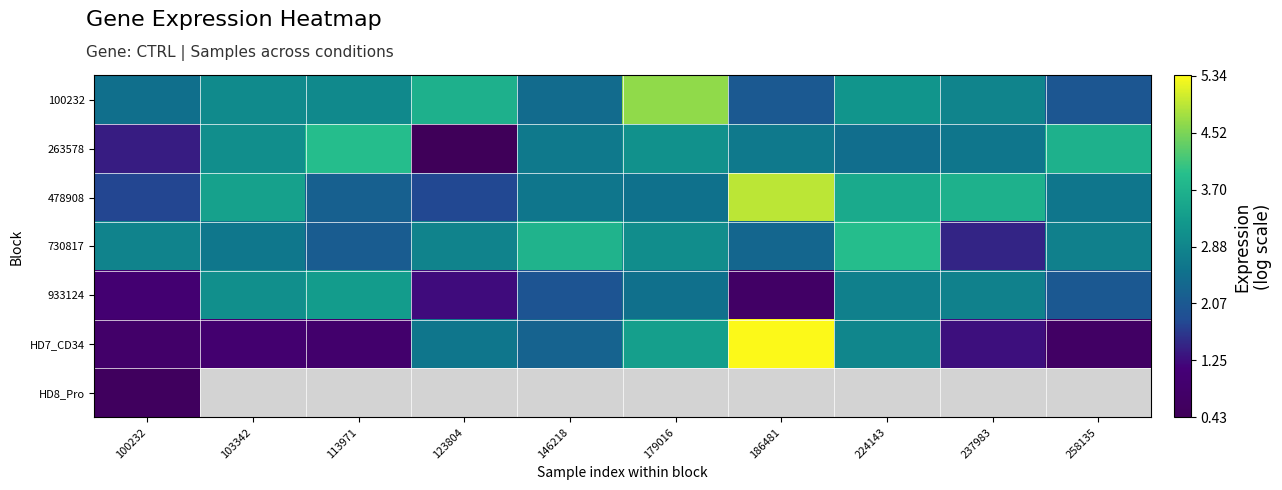

What is the difference between the highest and lowest values at 224143?

1.4